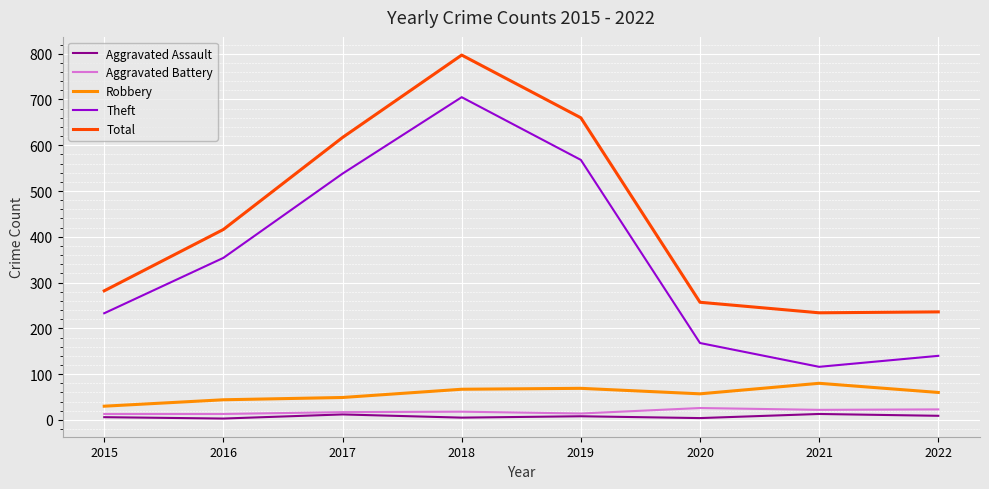

Is the value of Aggravated Assault at 2021 greater than the value of Aggravated Battery at 2021?

No